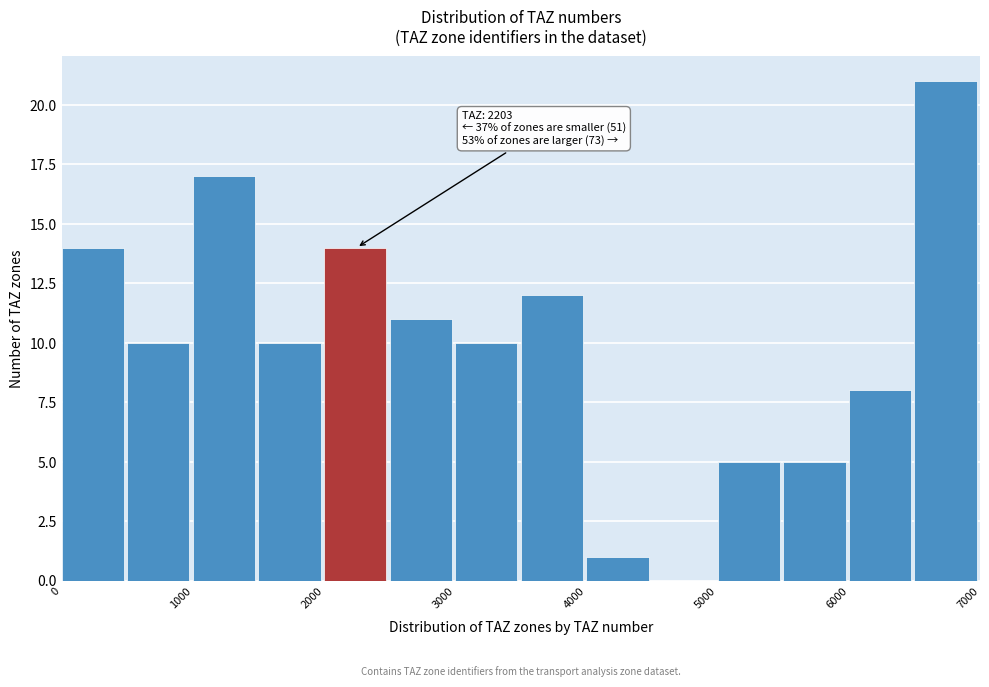

Over which range of the x-axis is the bar tallest?

6500 to 7000